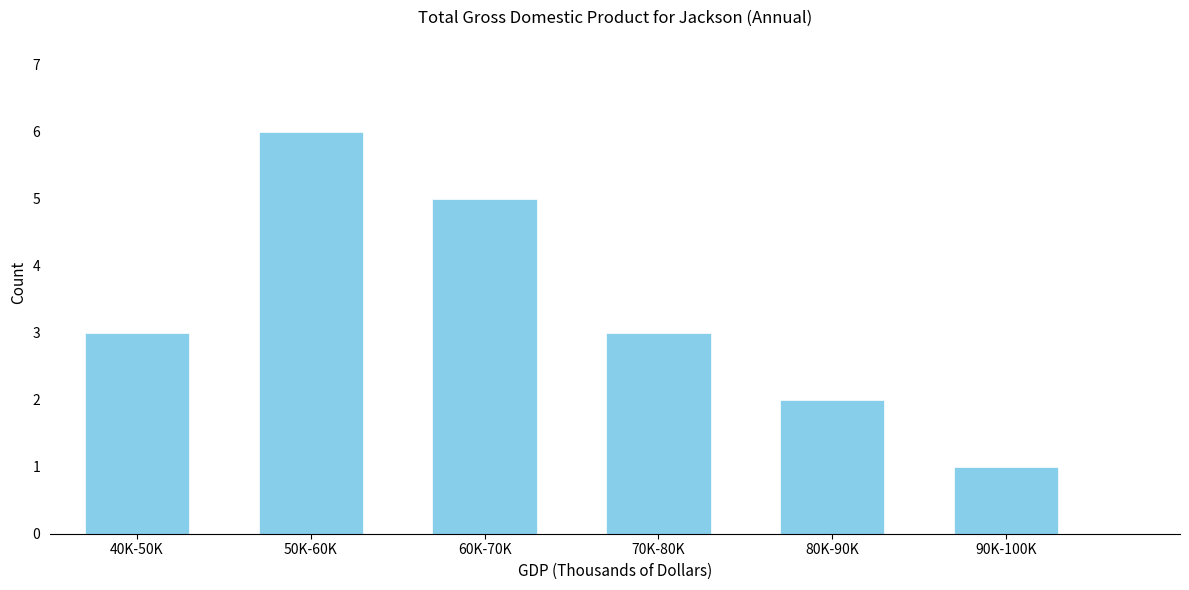

Reading left to right, transcribe all the data shown in this chart.

3	6	5	3	2	1